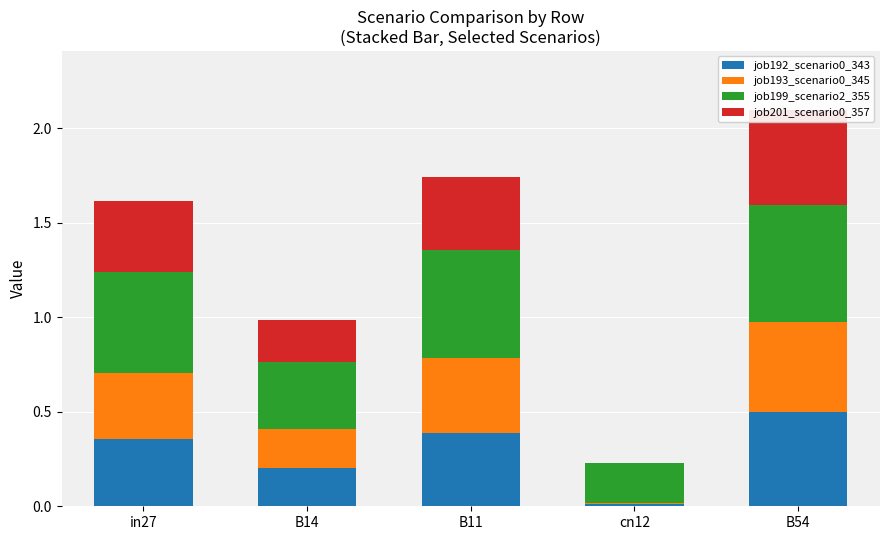

Reading left to right, what are all the values shown in this chart?

job192_scenario0_343: 0.4	0.2	0.4	0.0	0.5
job193_scenario0_345: 0.4	0.2	0.4	0.0	0.5
job199_scenario2_355: 0.5	0.4	0.6	0.2	0.6
job201_scenario0_357: 0.4	0.2	0.4	0.0	0.5